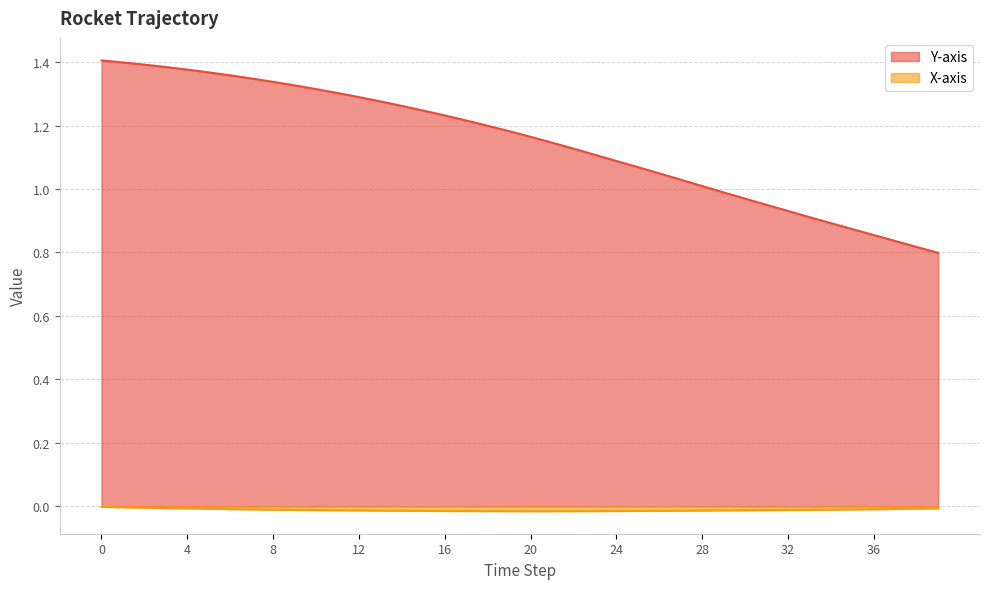

At how many categories does at least one series exceed 1?

29